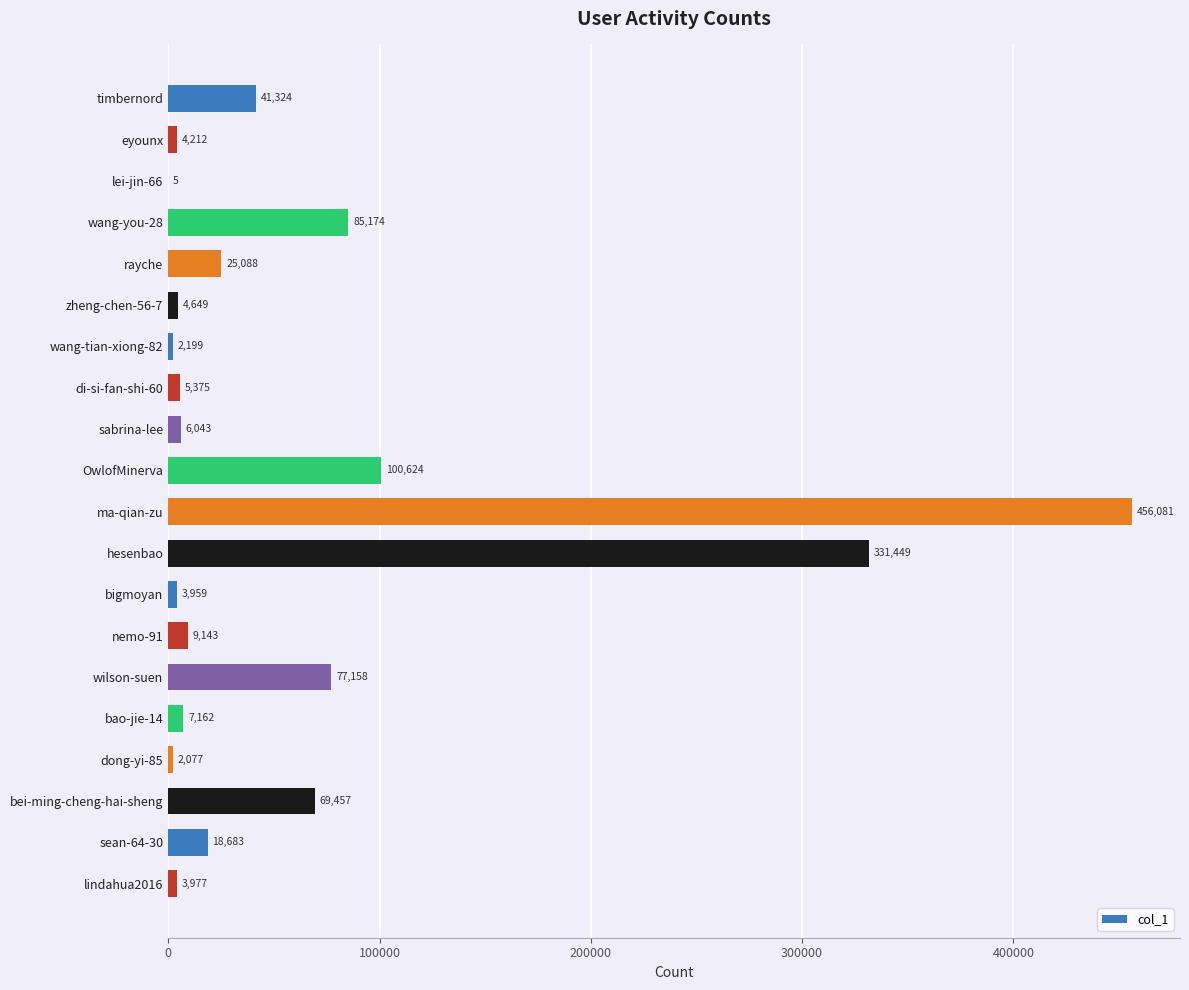

What is the sum of all values?

1253839